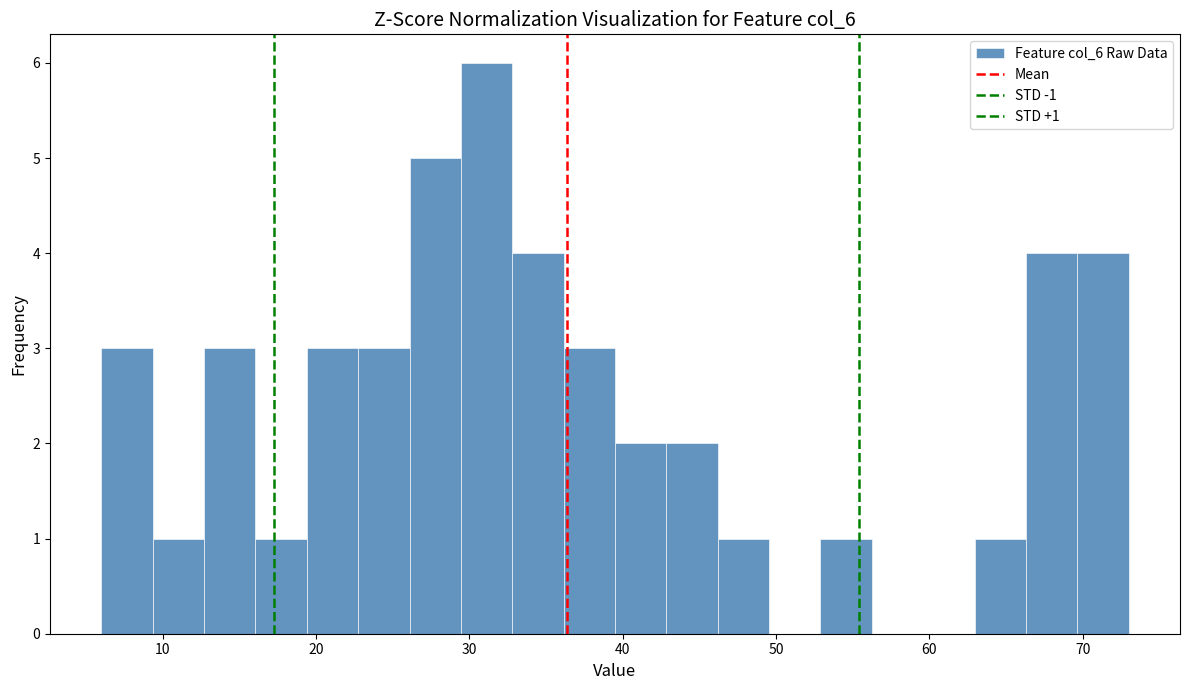

Read against the x-axis, roughly where is the centre of the tallest bar?

31